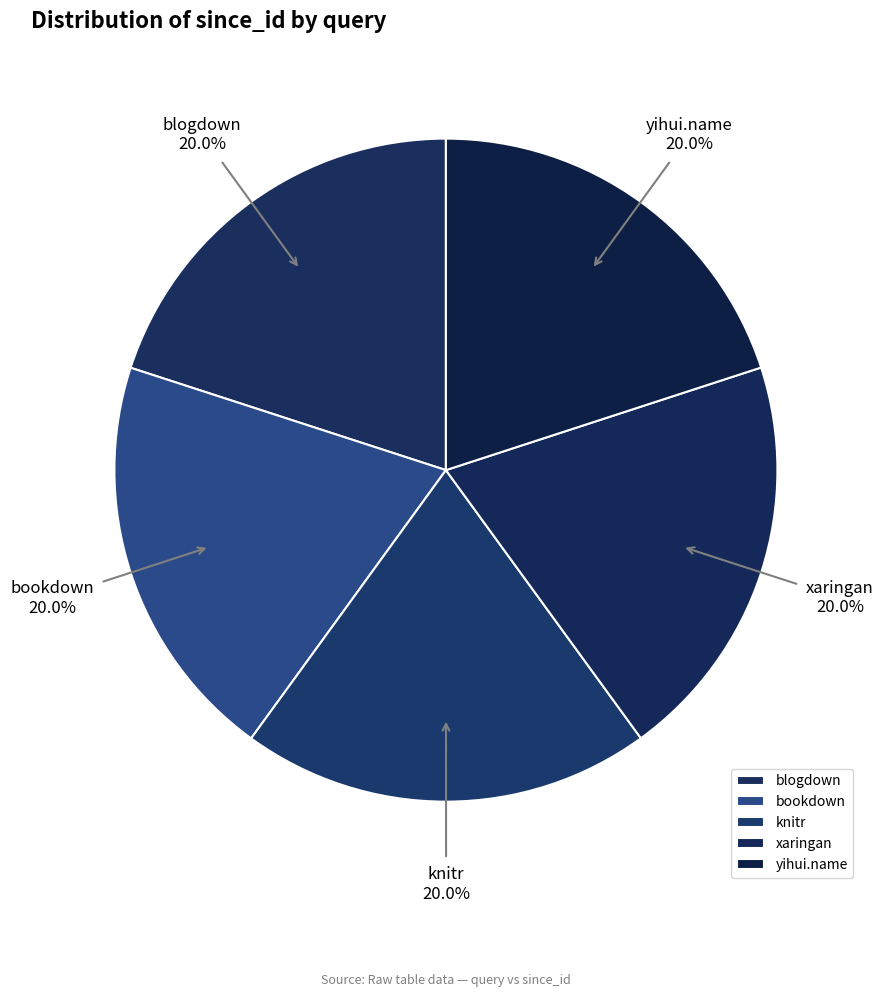

What is the total percentage of knitr and yihui.name?

40.0%